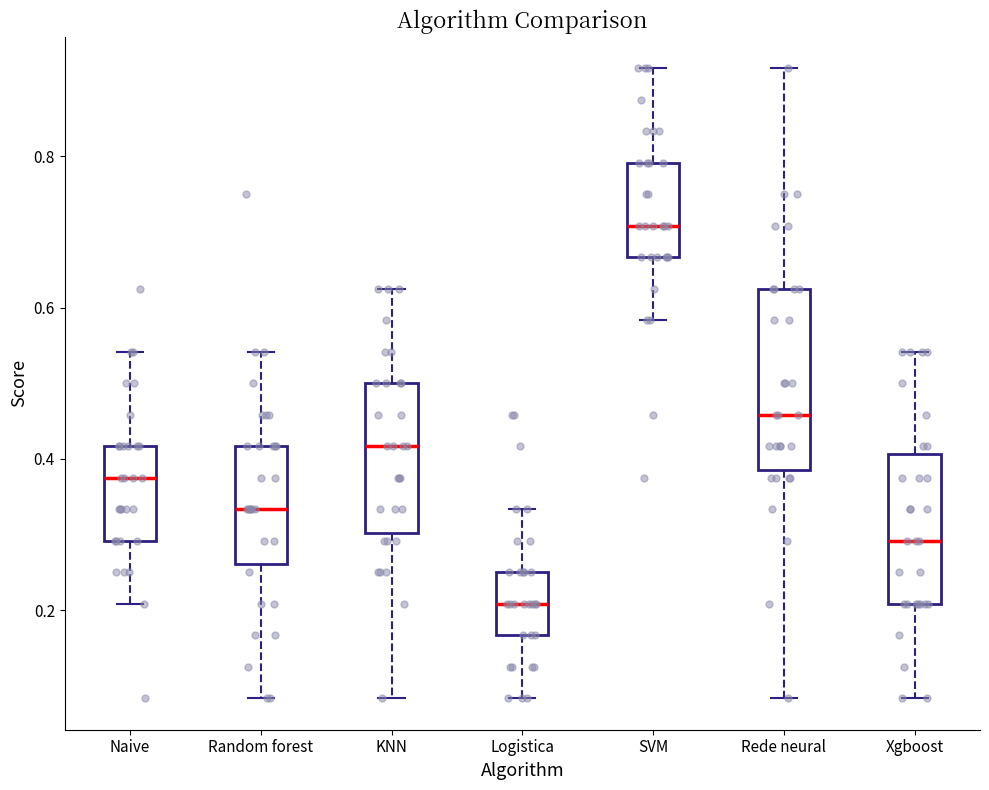

Which box's median line is the highest?

SVM